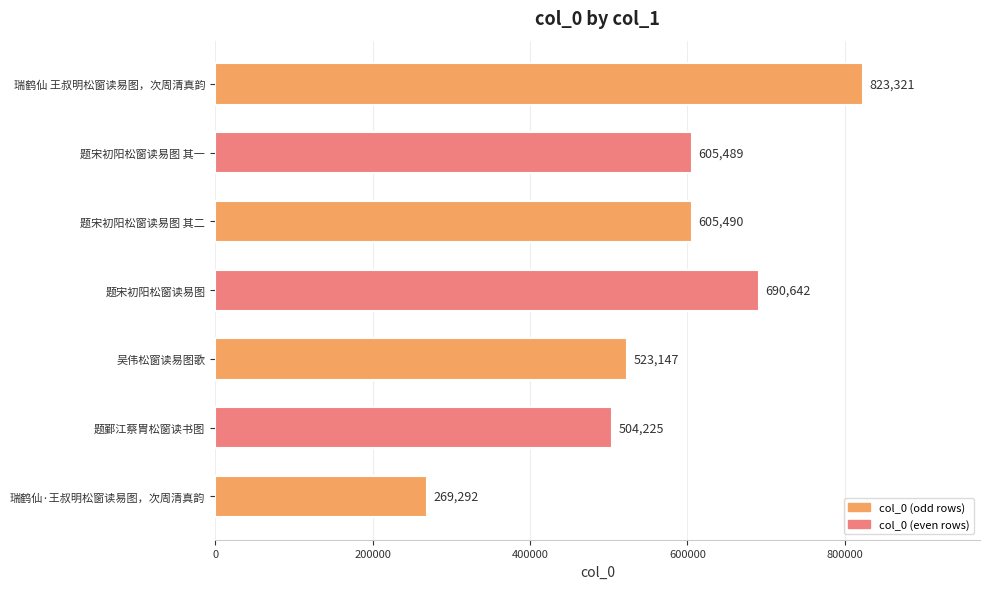

Approximately how many times larger is the value at 瑞鹤仙·王叔明松窗读易图，次周清真韵 compared to 题宋初阳松窗读易图?

0.4